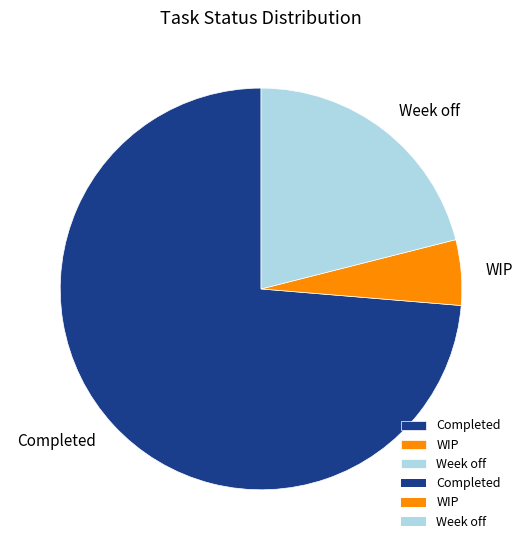

The Completed slice represents 74% of the pie. True or false?

True